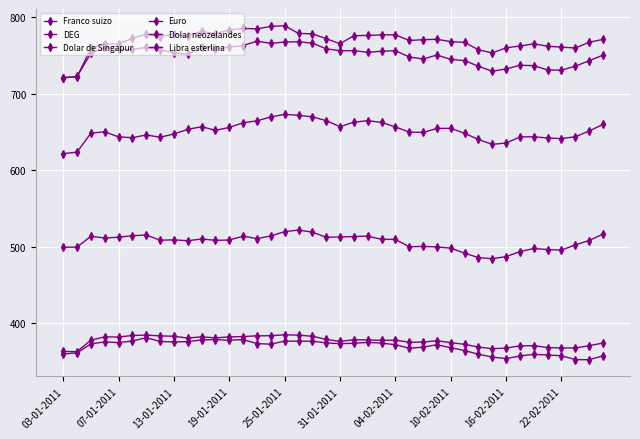

Which series has the widest spread of values?

Libra esterlina